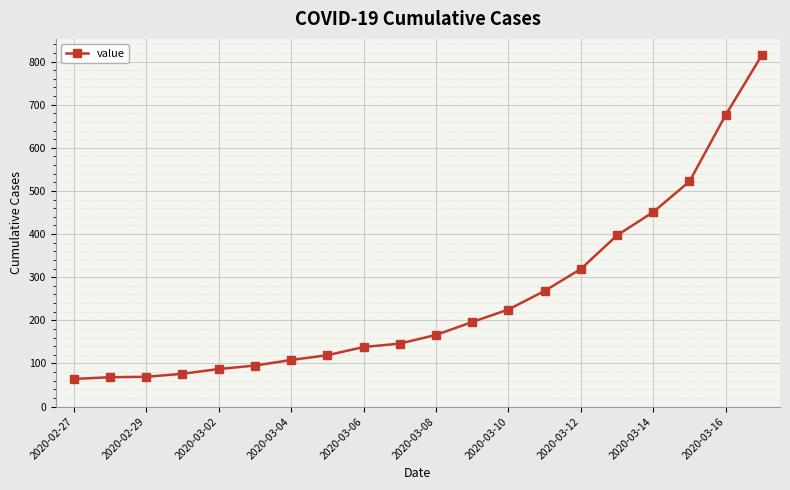

What is the value of the 4th point from the left?

76